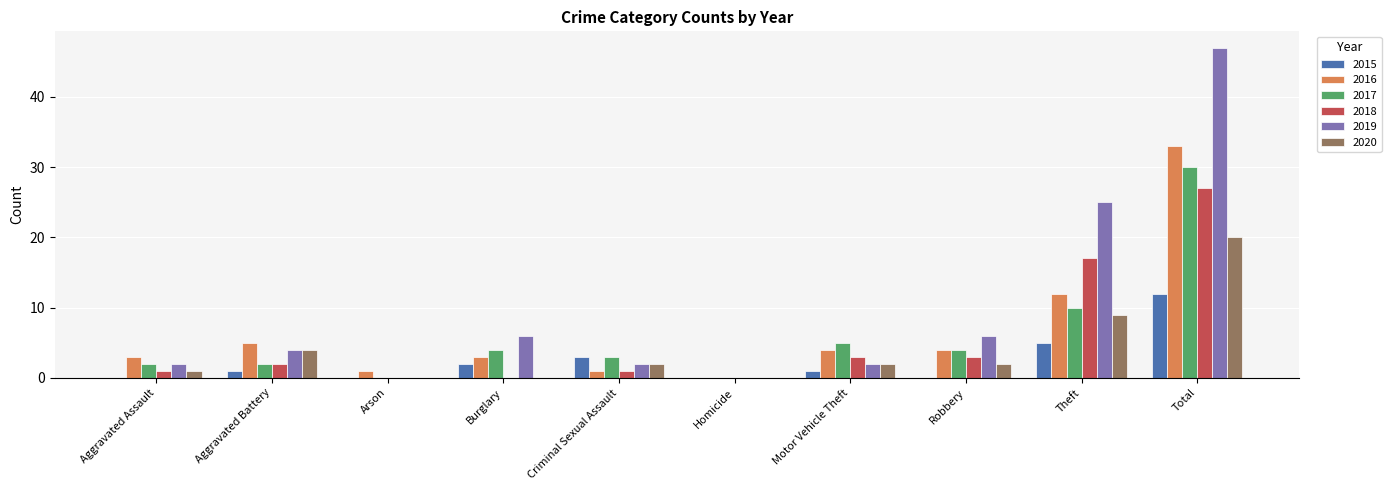

What is the sum of all 2020 values?

40